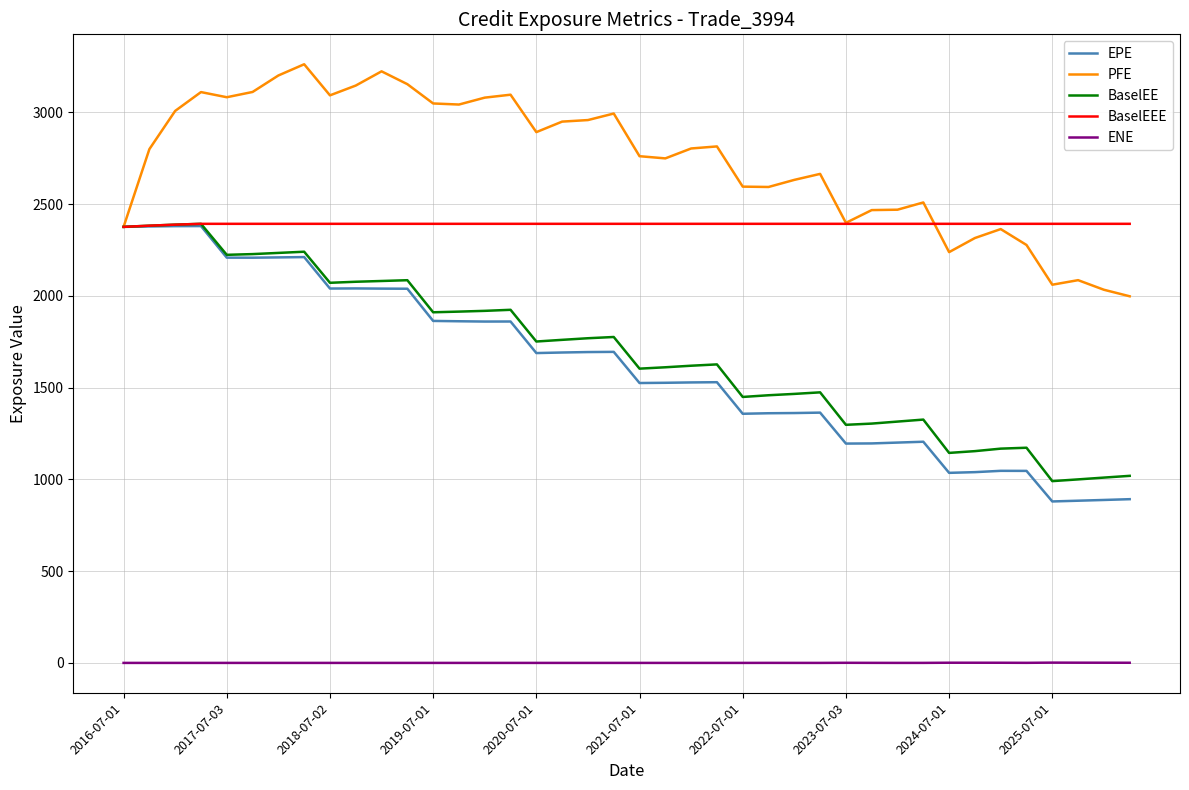

True or false: EPE and ENE intersect in this chart.

False